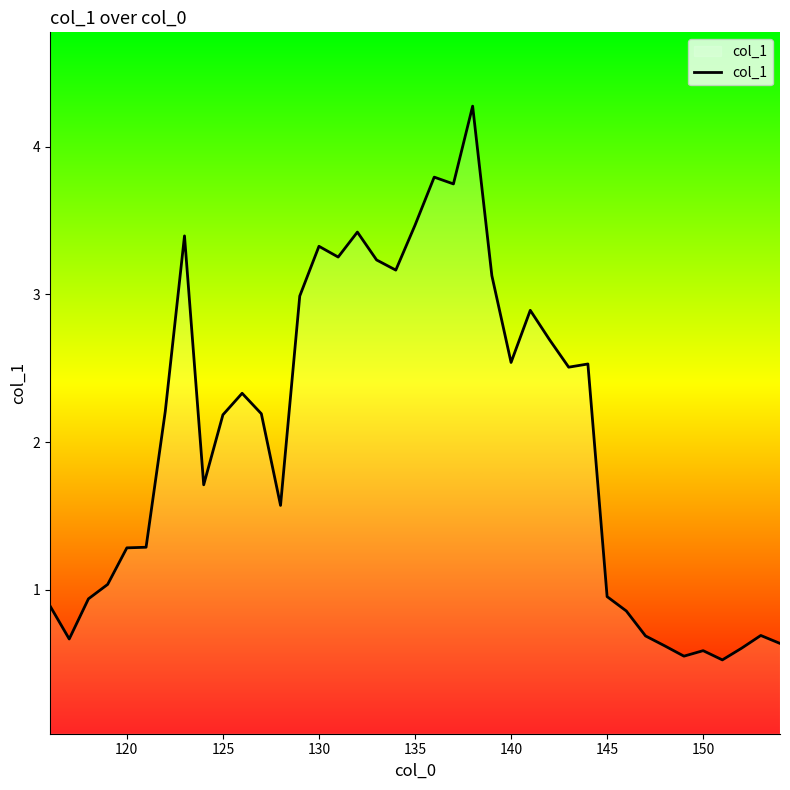

What is the greatest value displayed?

4.3